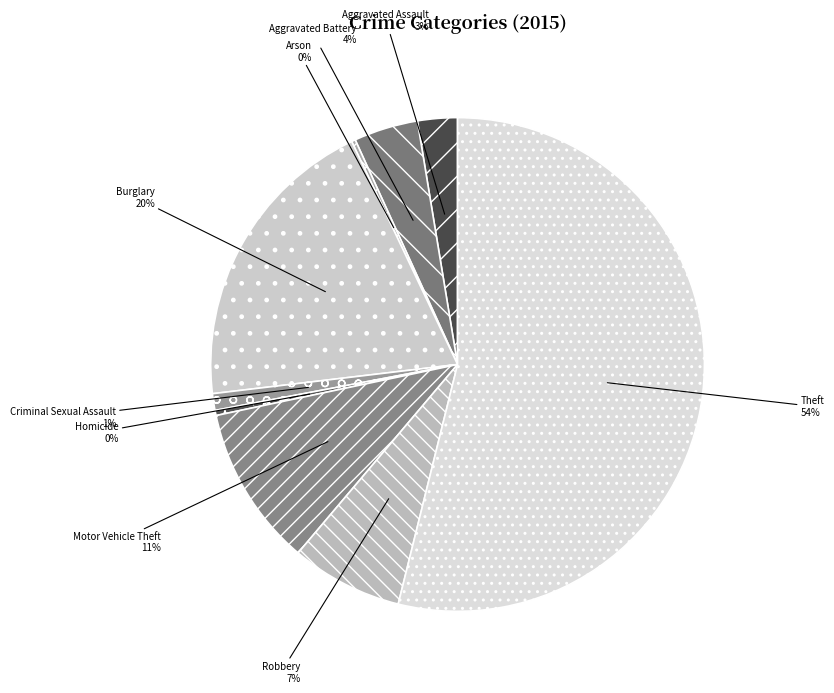

What is the largest slice in the pie chart?

Theft